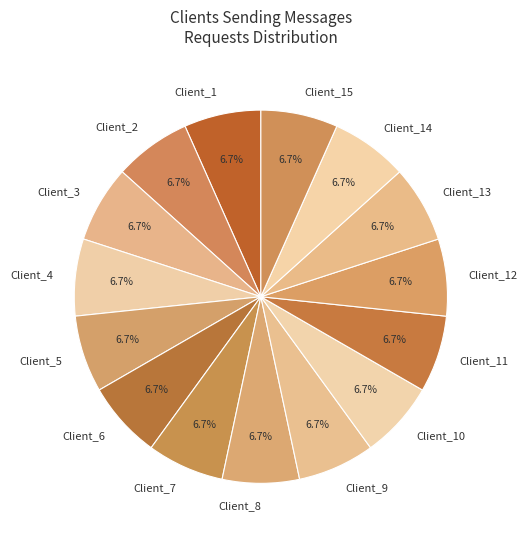

True or false: Client_5 accounts for 7% of the total.

True